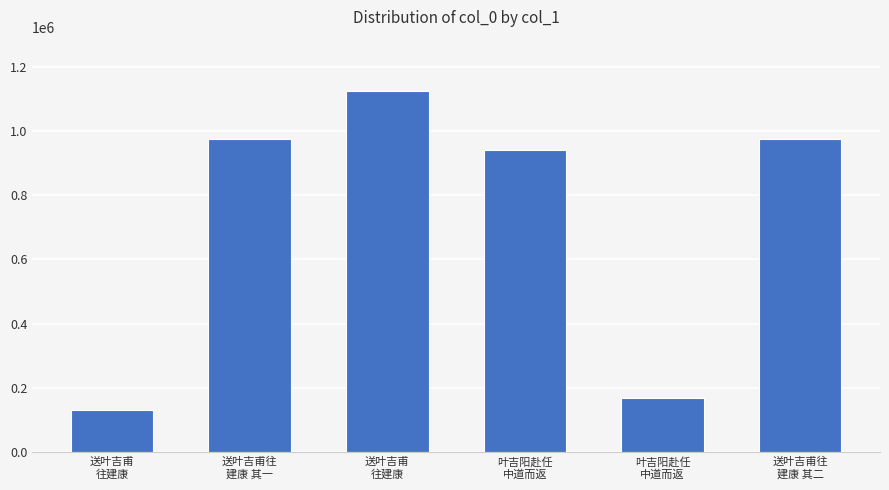

At which category does the chart reach its peak across all series?

送叶吉甫
往建康